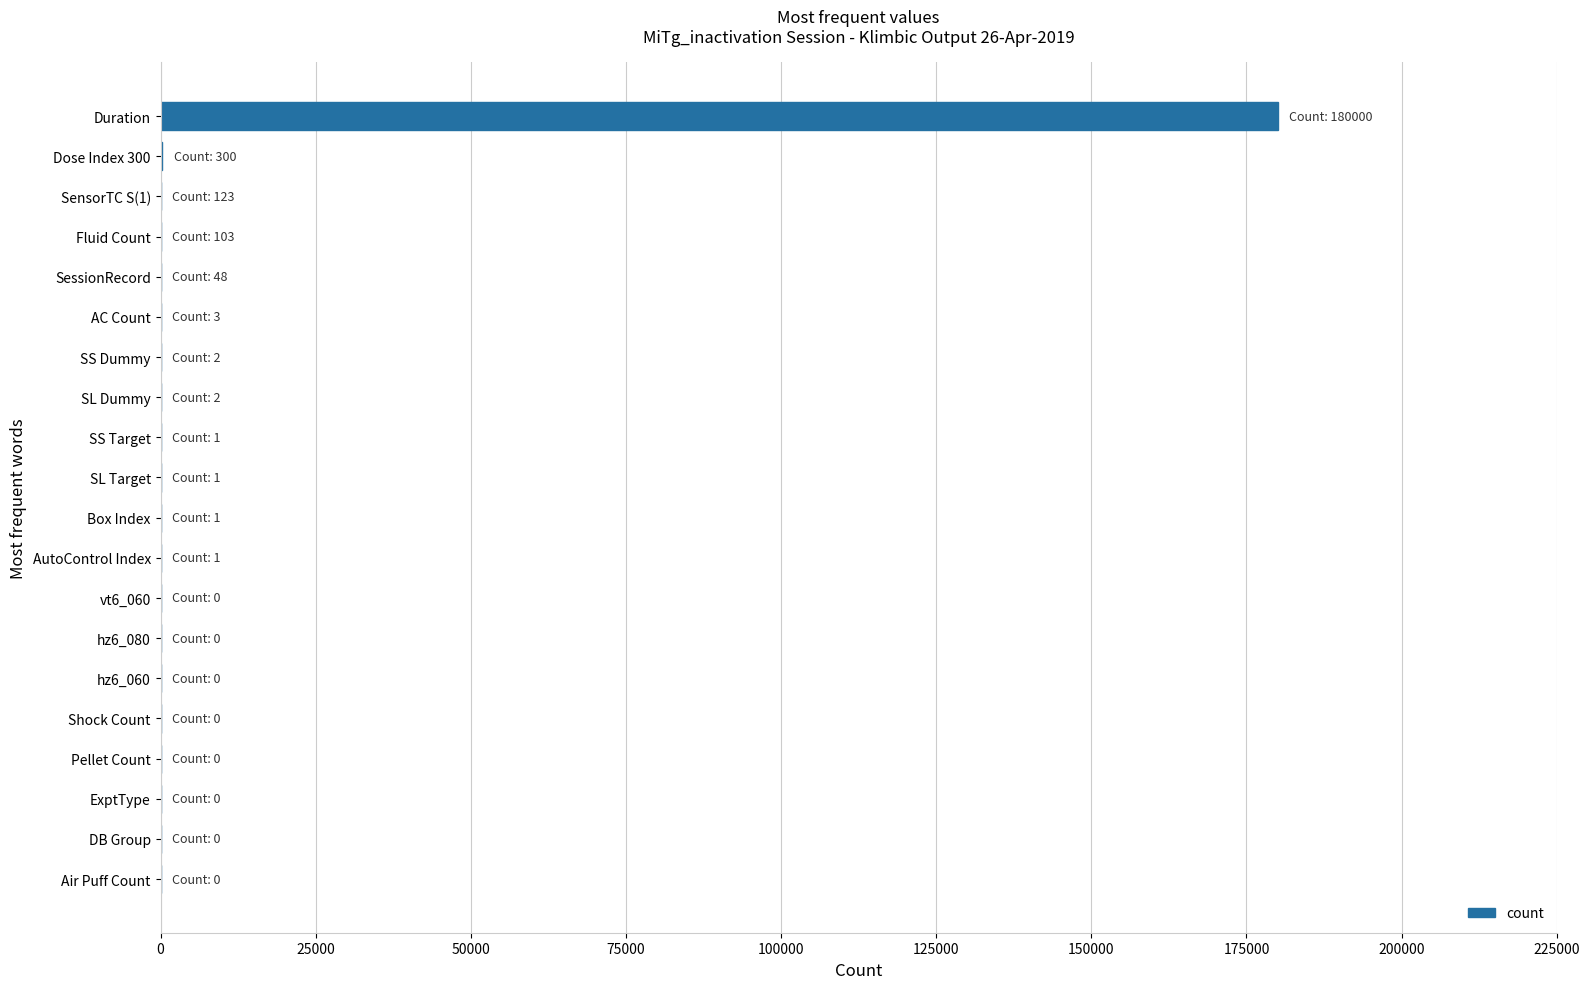

Does the chart contain stacked bars?

No